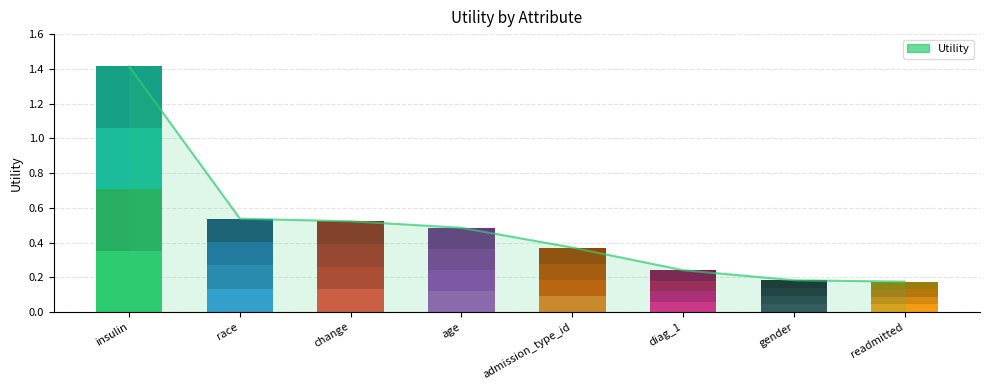

The value of Utility at insulin is 2.0. True or false?

False